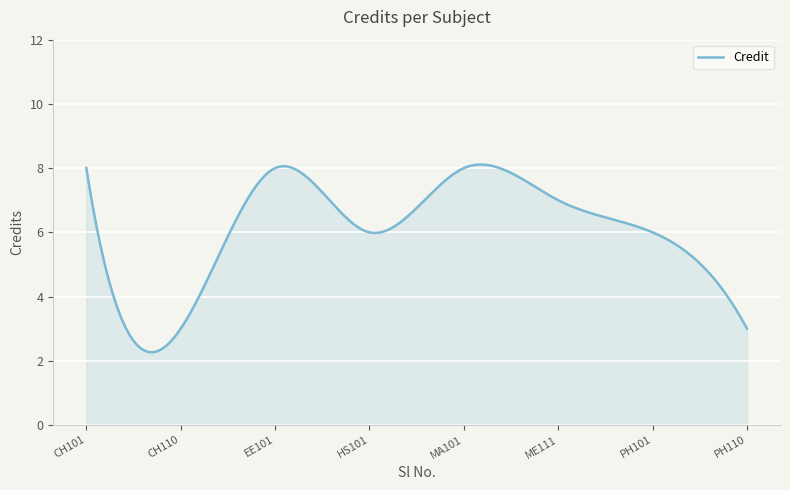

Does the chart have visible grid lines?

Yes